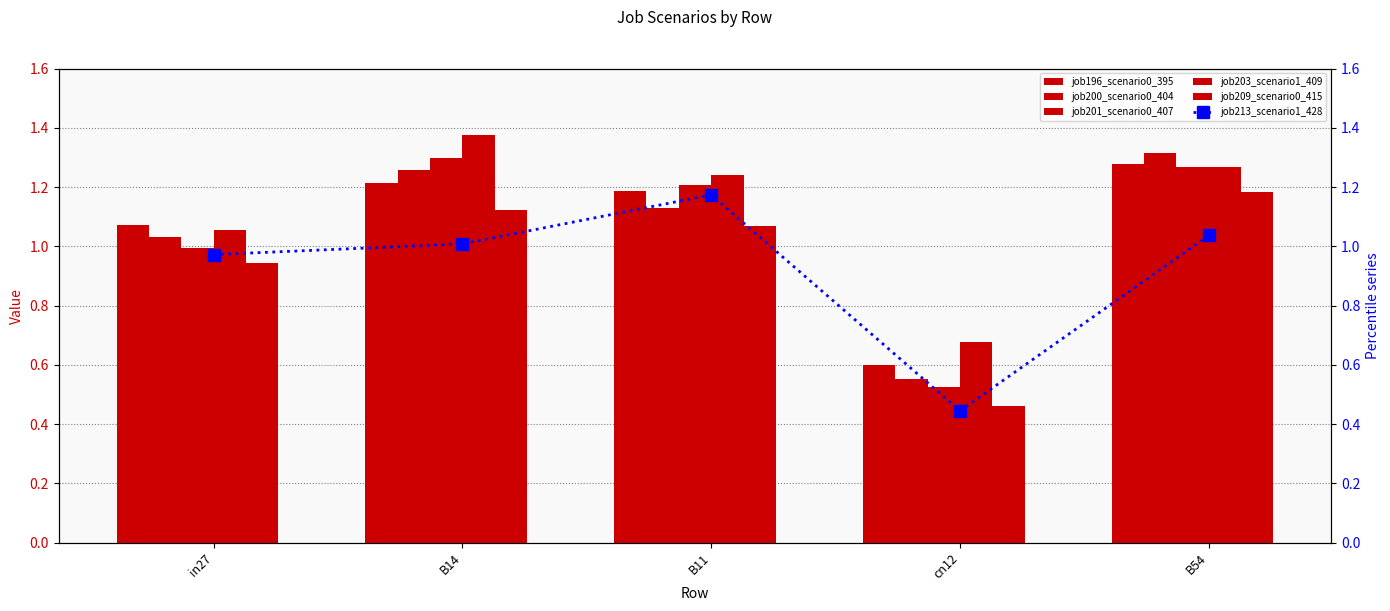

How many data points in job209_scenario0_415 are above 1?

3